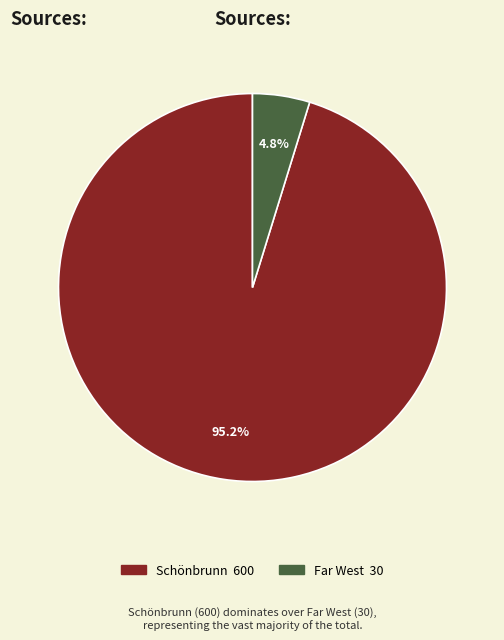

True or false: Far West accounts for 11% of the total.

False